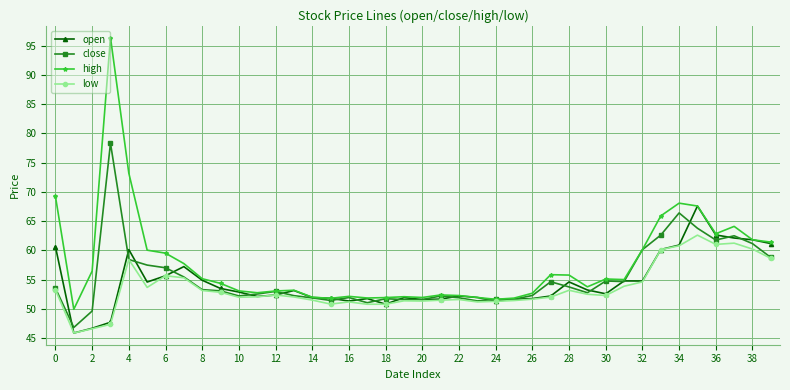

Rank the series by their maximum value, from lowest to highest.

low, open, close, high